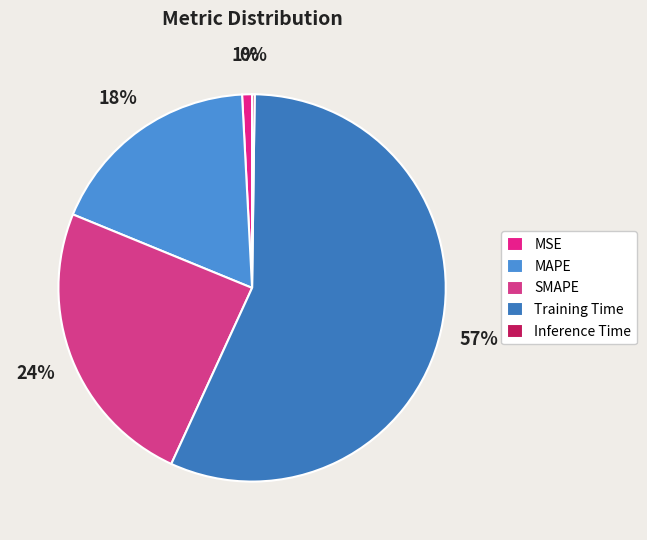

Which slice is the smallest?

Inference Time